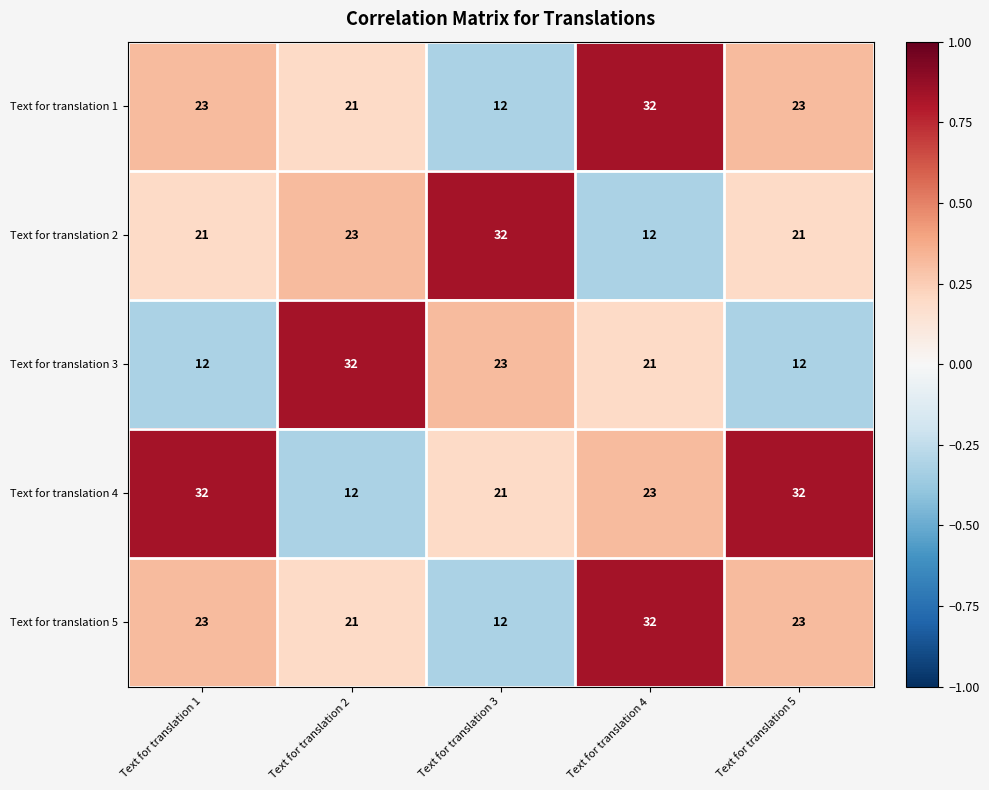

Count the Text for translation 4 values in the range 21 to 32.

4